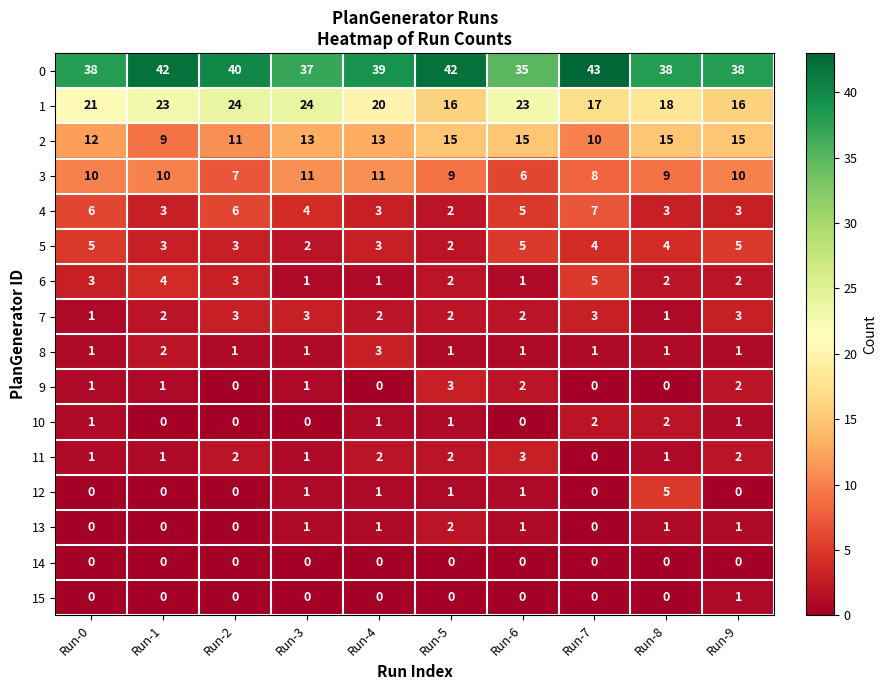

Which label corresponds to the largest value in the chart?

Run-7